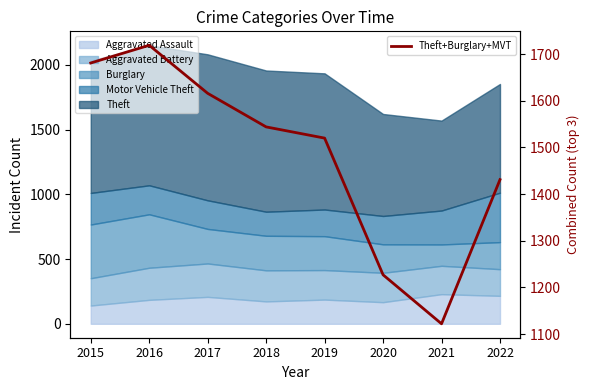

What is the greatest value displayed?

1719